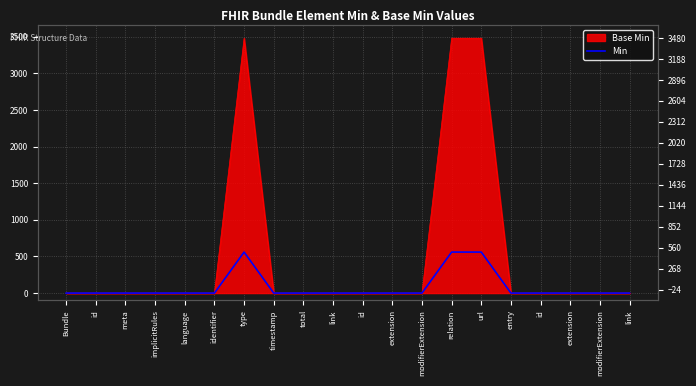

True or false: there are more than 2 points higher than both neighbors.

False